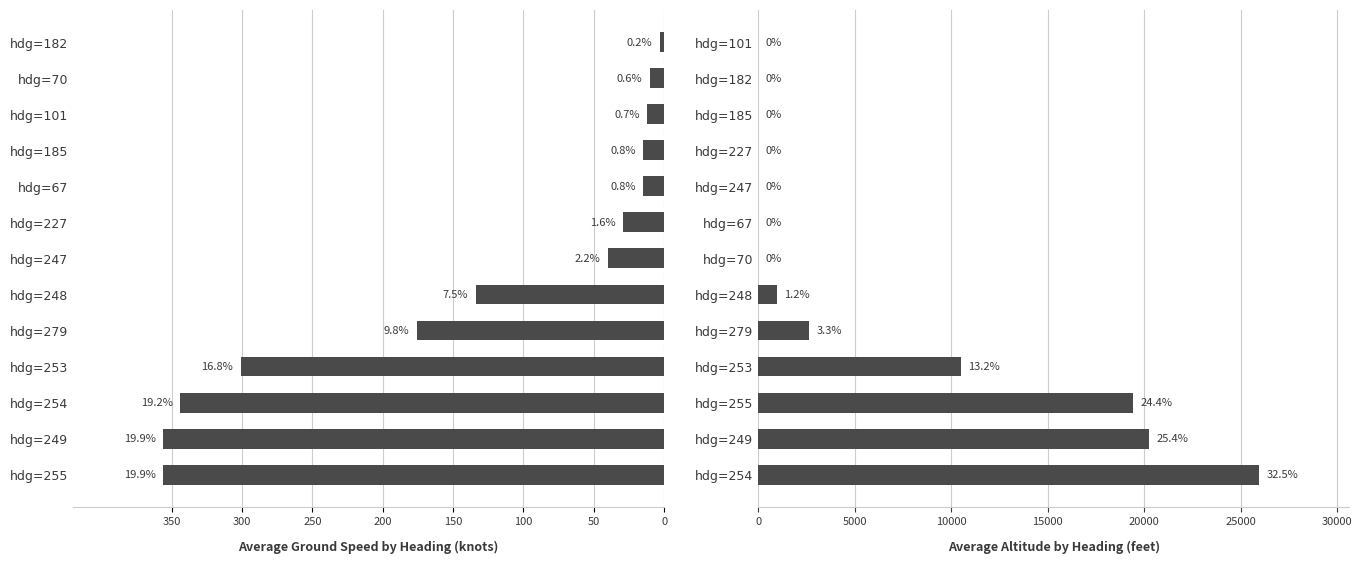

Between 350 and 8, which series saw the biggest shift?

ground_speed